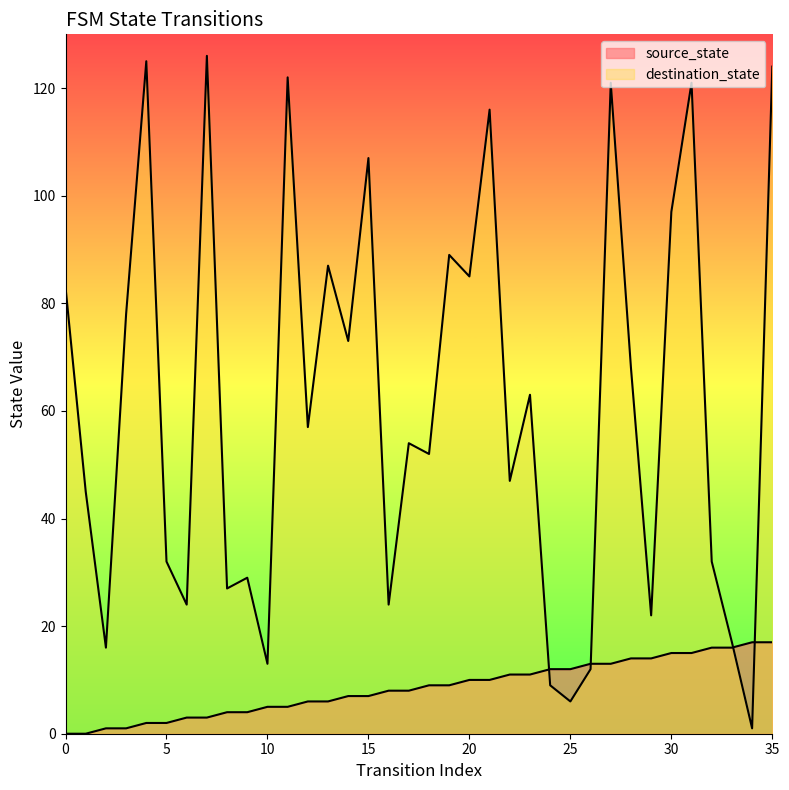

Does the chart display data point markers on the line(s)?

No